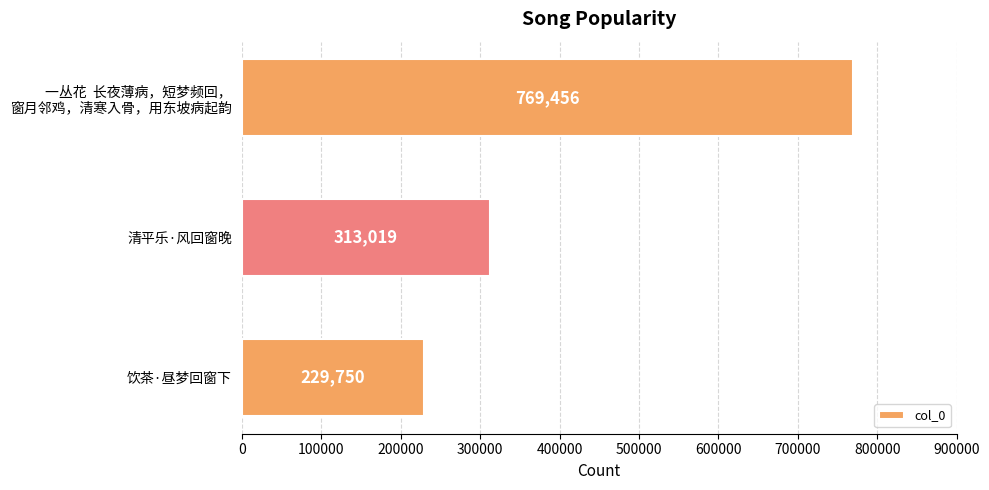

Reading top to bottom, transcribe all the data shown in this chart.

769456	313019	229750